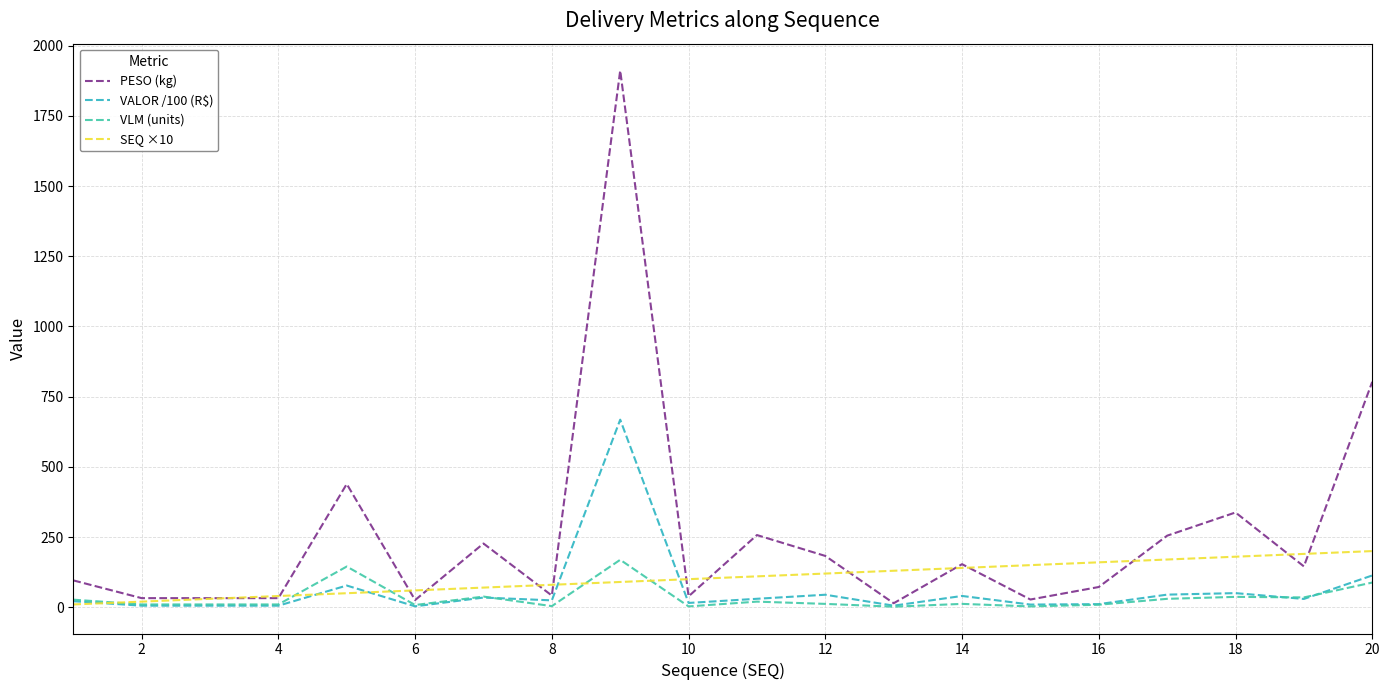

Does the chart display data point markers on the line(s)?

No